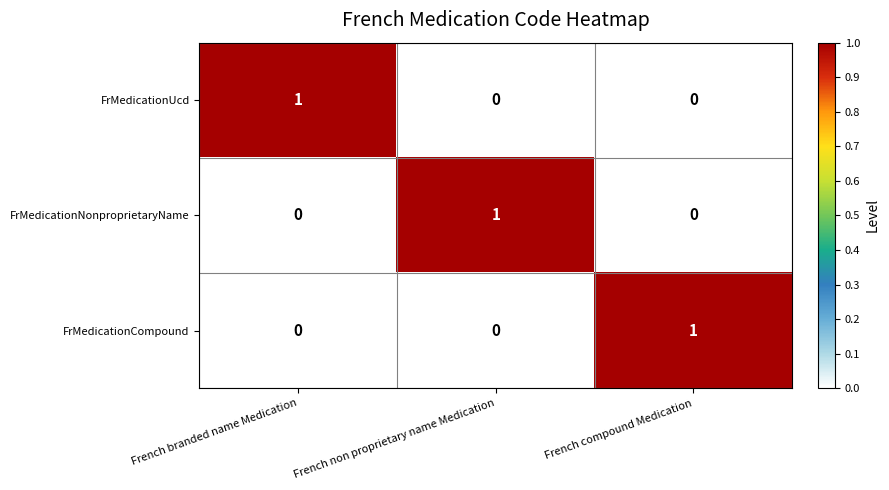

Reading left to right, extract all data points from this chart.

FrMedicationUcd: French branded name Medication=1	French non proprietary name Medication=0	French compound Medication=0
FrMedicationNonproprietaryName: French branded name Medication=0	French non proprietary name Medication=1	French compound Medication=0
FrMedicationCompound: French branded name Medication=0	French non proprietary name Medication=0	French compound Medication=1